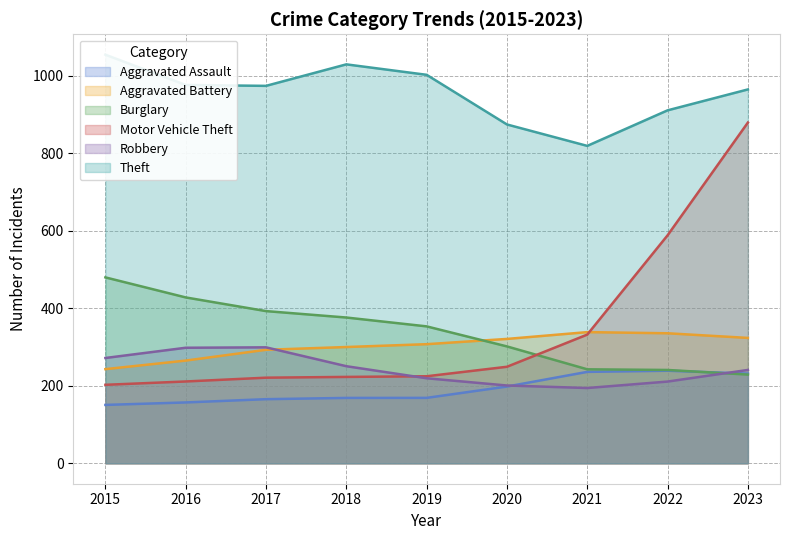

What is the lowest value of the Aggravated Assault series?

150.6